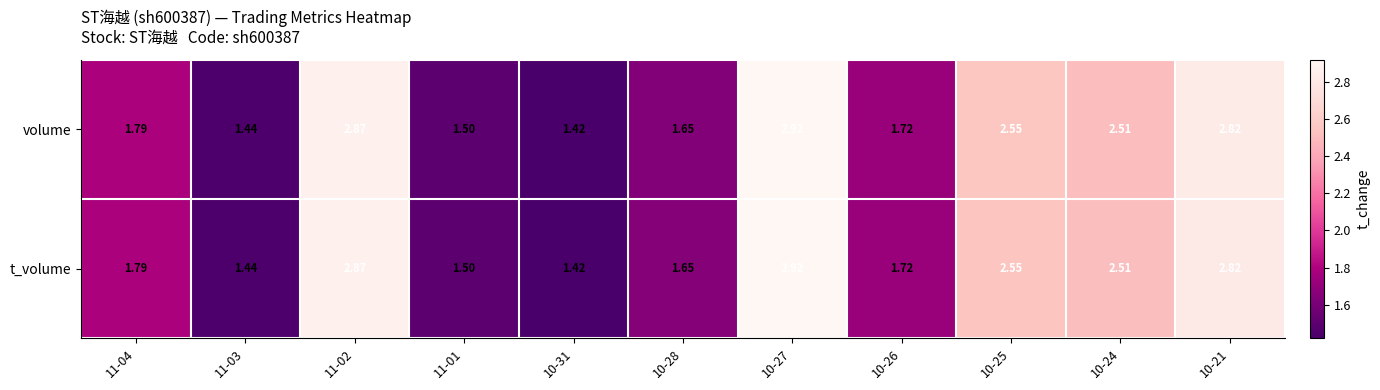

Is the value of t_volume at 11-02 greater than the value of volume at 10-25?

Yes